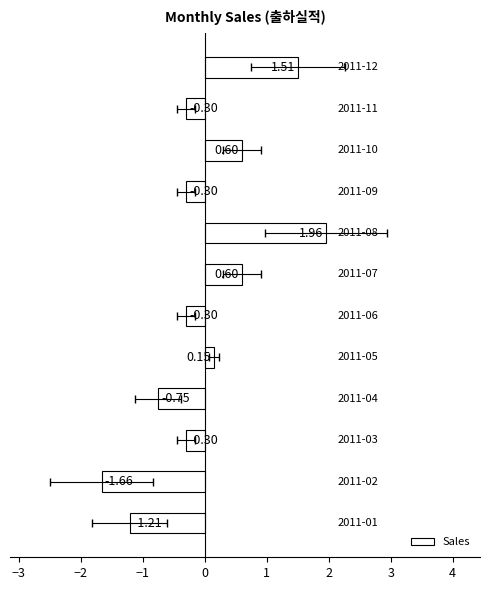

Does the chart contain any negative values?

Yes